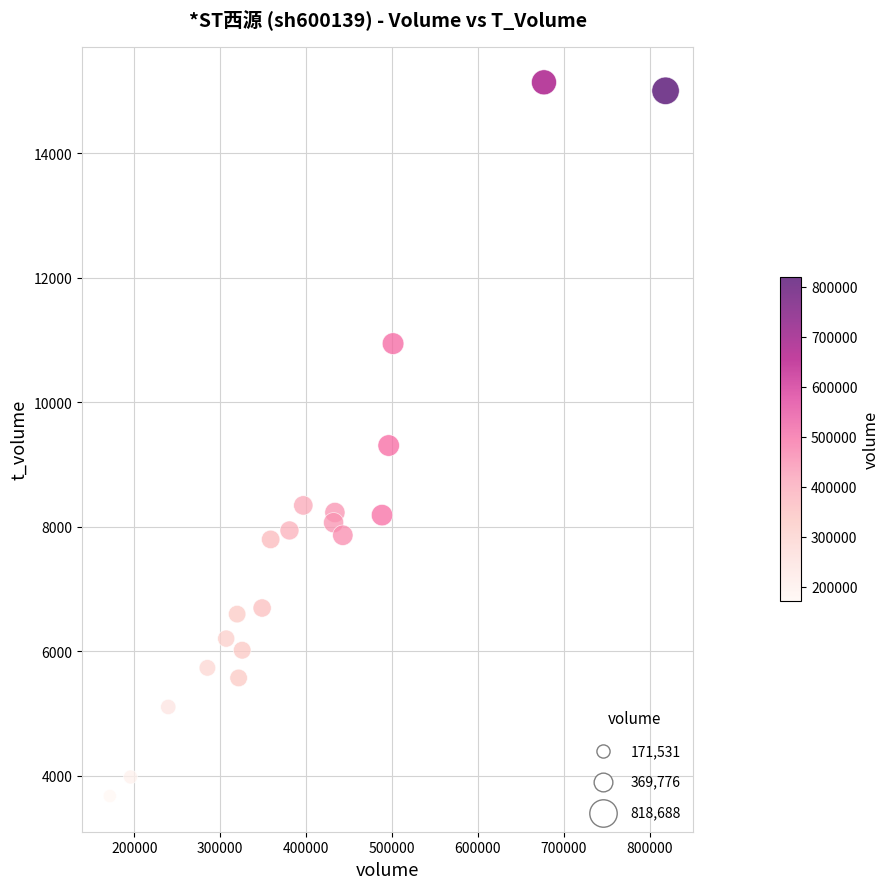

What is the range of Y values (max minus min)?

11464